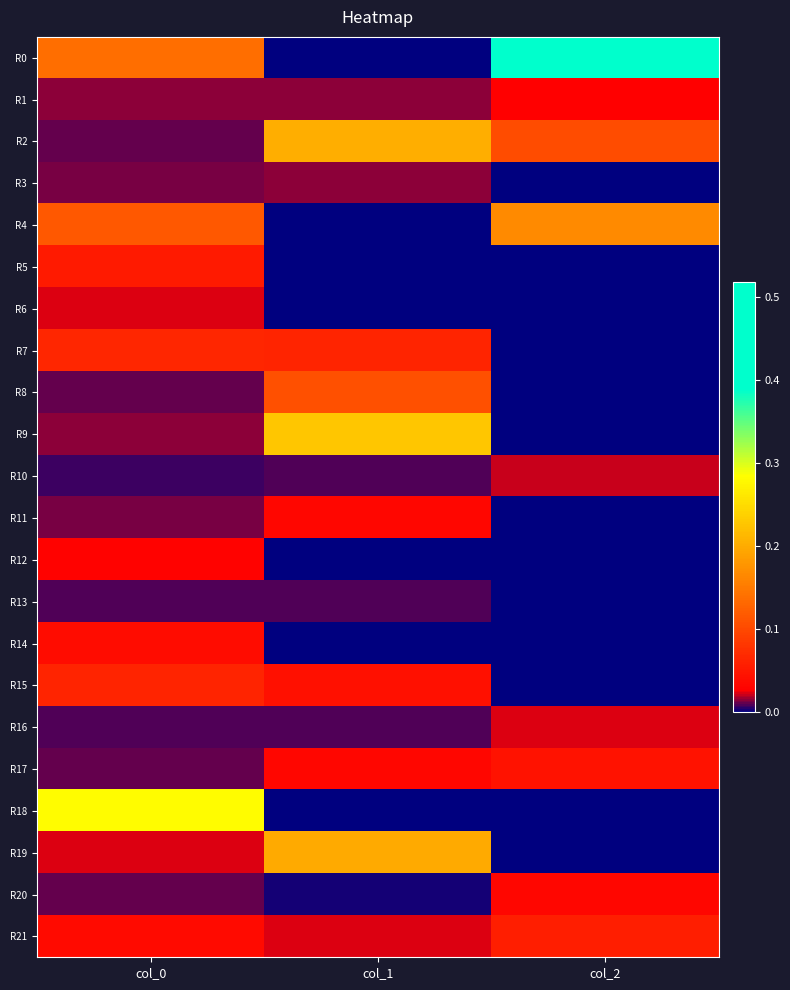

Which series has the largest range (max minus min)?

R0